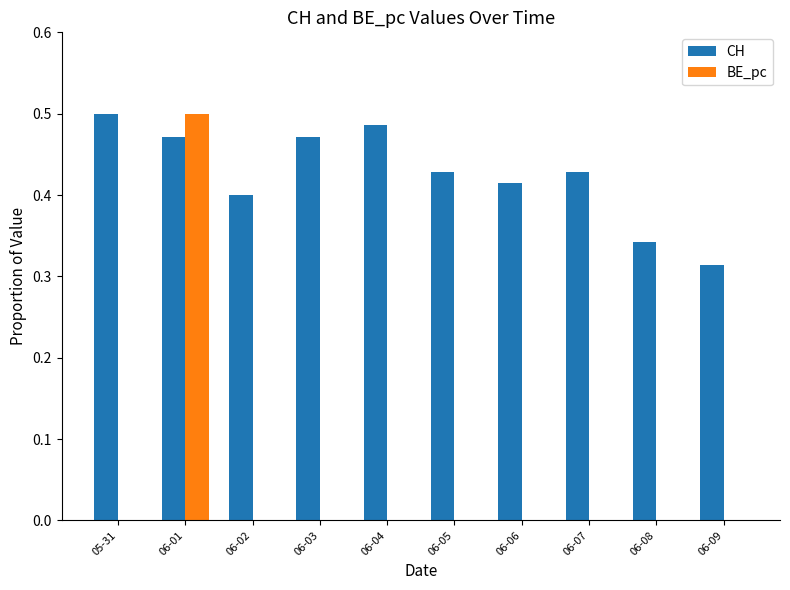

At which category is the sum across all series the highest?

06-01